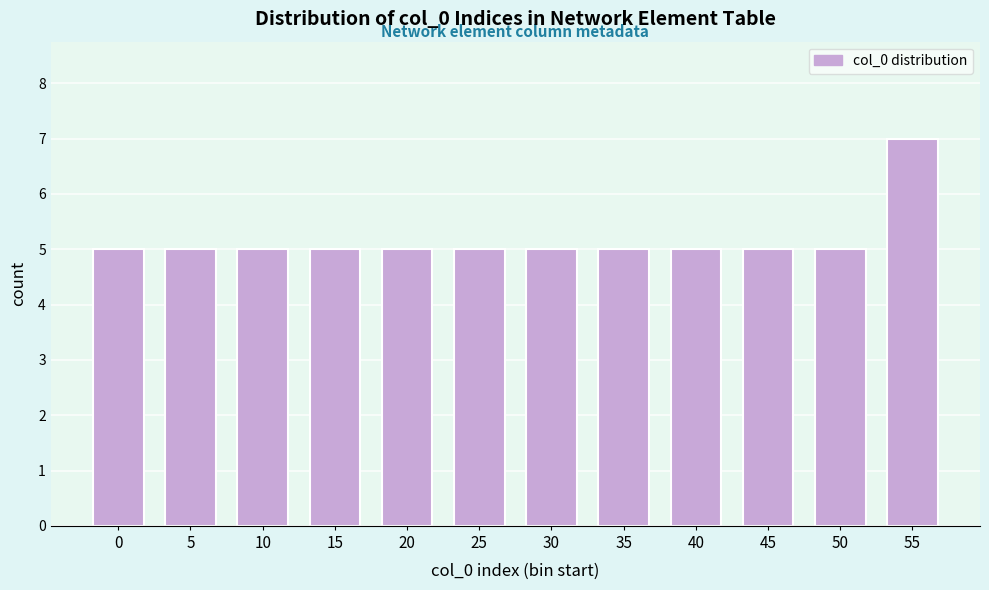

Reading right to left, transcribe all the data shown in this chart.

55=7	50=5	45=5	40=5	35=5	30=5	25=5	20=5	15=5	10=5	5=5	0=5